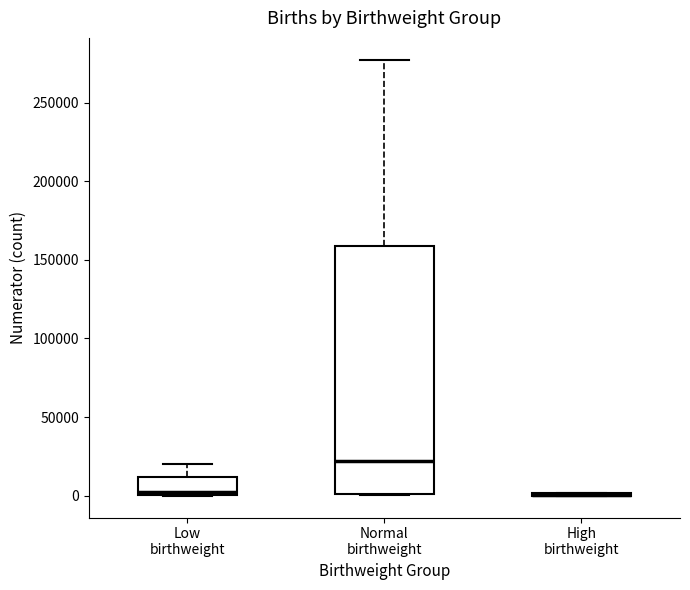

Reading left to right, read every box against the y-axis: the position of its median line, the range the box covers, and the ends of its whiskers. The values are not printed on the chart, so give them approximately, as read against the axis.

Low birthweight: median 5000, box 0 to 10000, whiskers 0 to 20000
Normal birthweight: median 20000, box 0 to 160000, whiskers 0 to 275000
High birthweight: box collapsed to a line at 0, whiskers 0 to 0